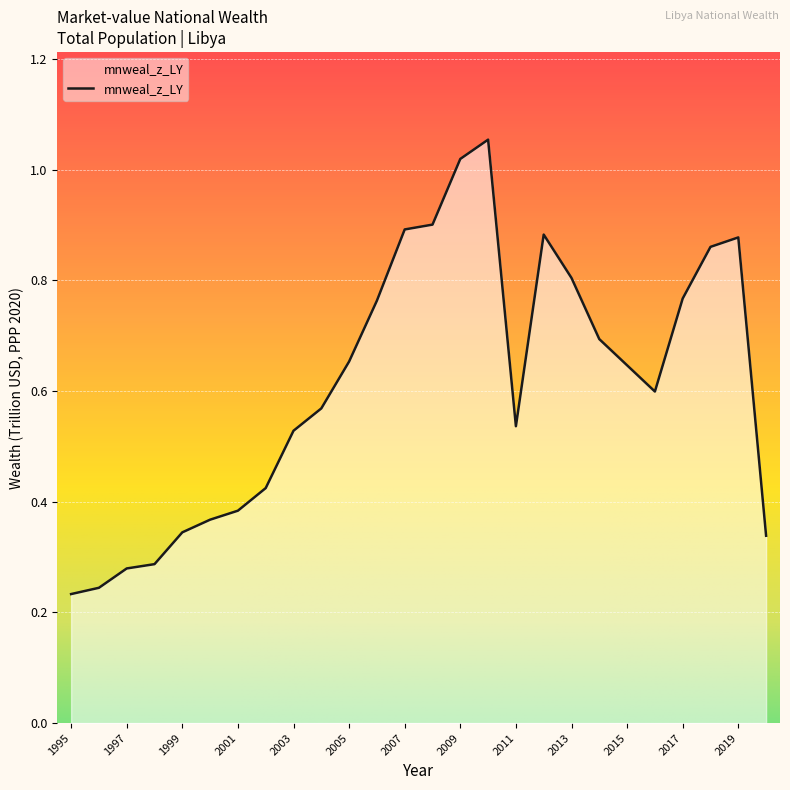

How many lines are shown in the chart?

1